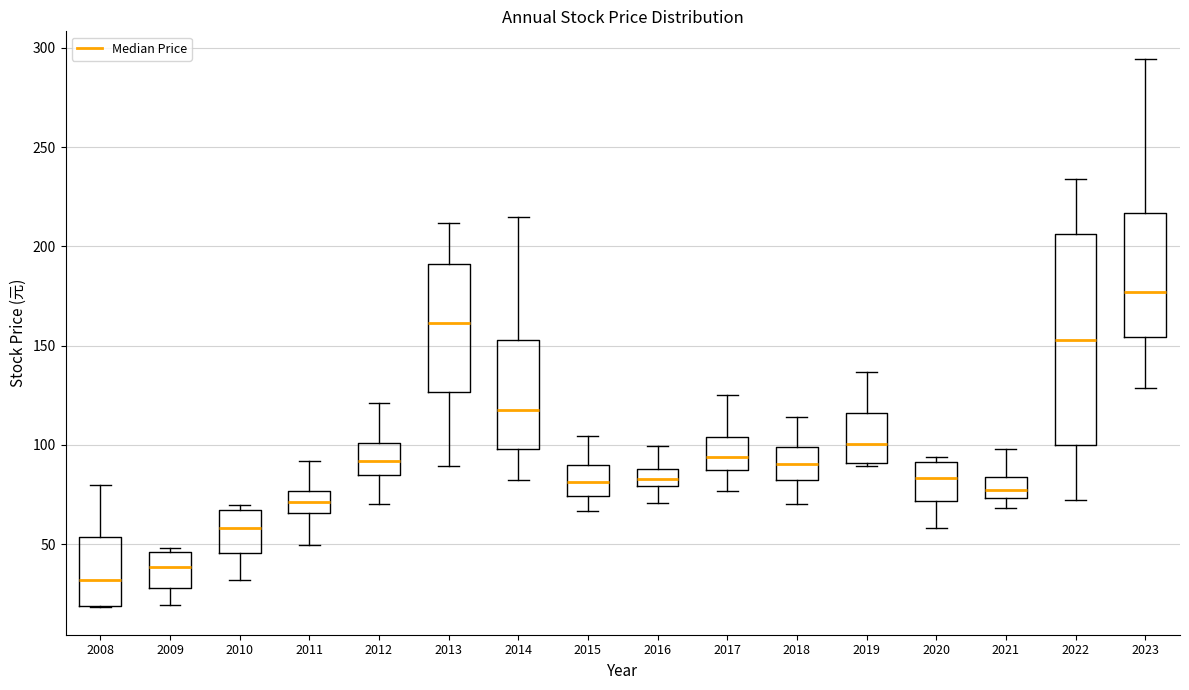

Reading left to right, read every box against the y-axis: the position of its median line, the range the box covers, and the ends of its whiskers. The values are not printed on the chart, so give them approximately, as read against the axis.

2008: median 30, box 20 to 55, whiskers 20 to 80
2009: median 40, box 30 to 45, whiskers 20 to 50
2010: median 60, box 45 to 65, whiskers 30 to 70
2011: median 70, box 65 to 75, whiskers 50 to 90
2012: median 90, box 85 to 100, whiskers 70 to 120
2013: median 160, box 125 to 190, whiskers 90 to 210
2014: median 120, box 100 to 155, whiskers 85 to 215
2015: median 80, box 75 to 90, whiskers 65 to 105
2016: median 85, box 80 to 90, whiskers 70 to 100
2017: median 95, box 85 to 105, whiskers 75 to 125
2018: median 90, box 85 to 100, whiskers 70 to 115
2019: median 100, box 90 to 115, whiskers 90 (just below the box's lower edge) to 135
2020: median 85, box 70 to 90, whiskers 60 to 95
2021: median 75 (inside the box), box 75 to 85, whiskers 70 to 100
2022: median 155, box 100 to 205, whiskers 70 to 235
2023: median 175, box 155 to 215, whiskers 130 to 295